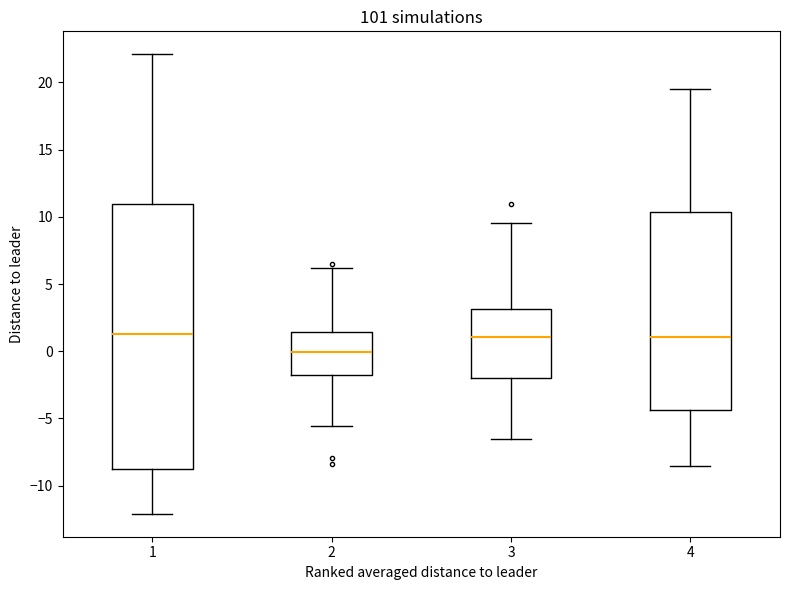

Where is the upper edge of the box at x = 3 on the y-axis? The values are not printed on the chart, so give them approximately, as read against the axis.

3.0